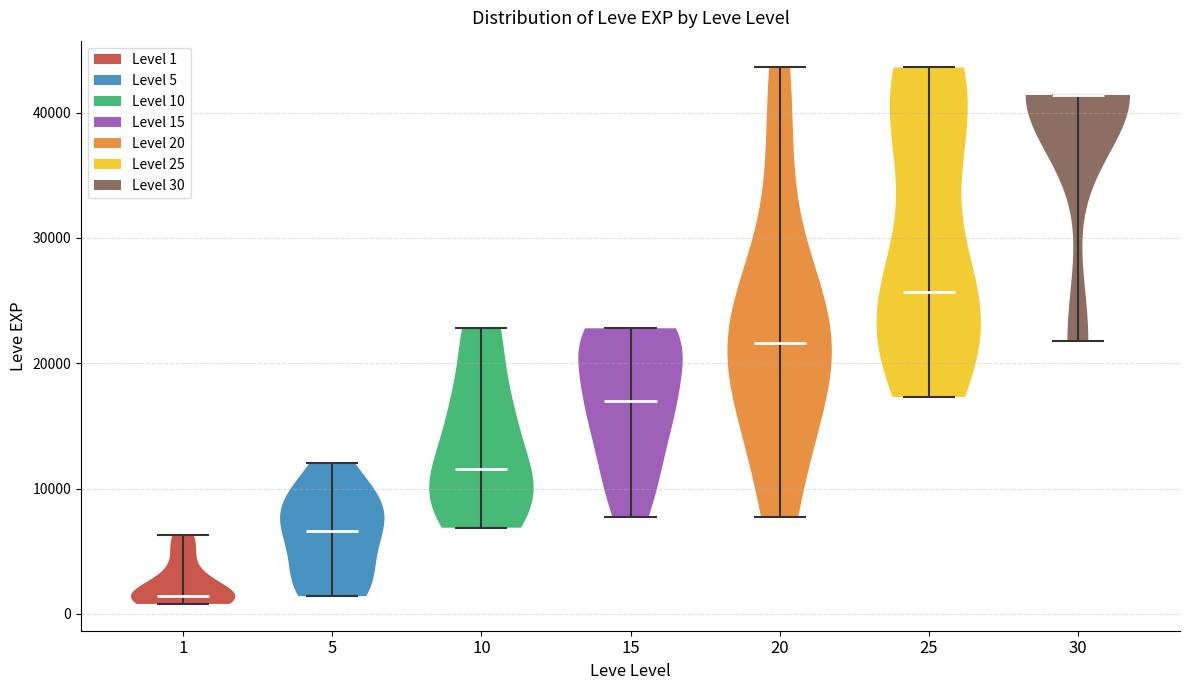

Reading left to right, read every violin against the y-axis: where its median line is, and the lowest and highest points it reaches. The values are not printed on the chart, so give them approximately, as read against the axis.

1: median line 1000, lowest point 1000, highest point 6000
5: median line 7000, lowest point 1000, highest point 12000
10: median line 12000, lowest point 7000, highest point 23000
15: median line 17000, lowest point 8000, highest point 23000
20: median line 22000, lowest point 8000, highest point 44000
25: median line 26000, lowest point 17000, highest point 44000
30: median line 41000, lowest point 22000, highest point 41000